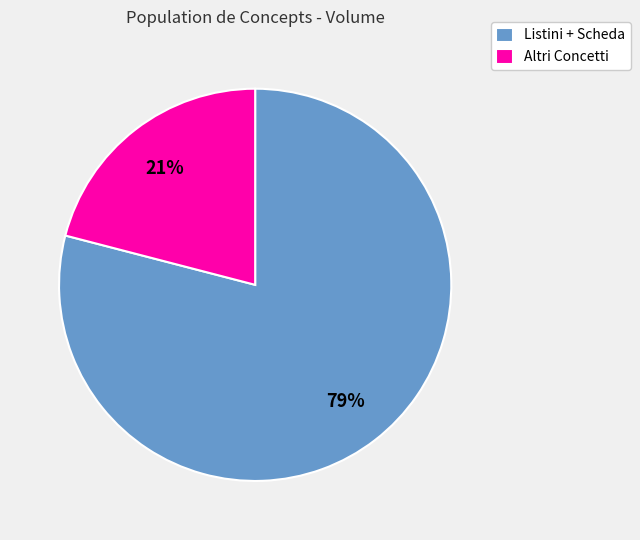

Count the number of slices in the pie.

2